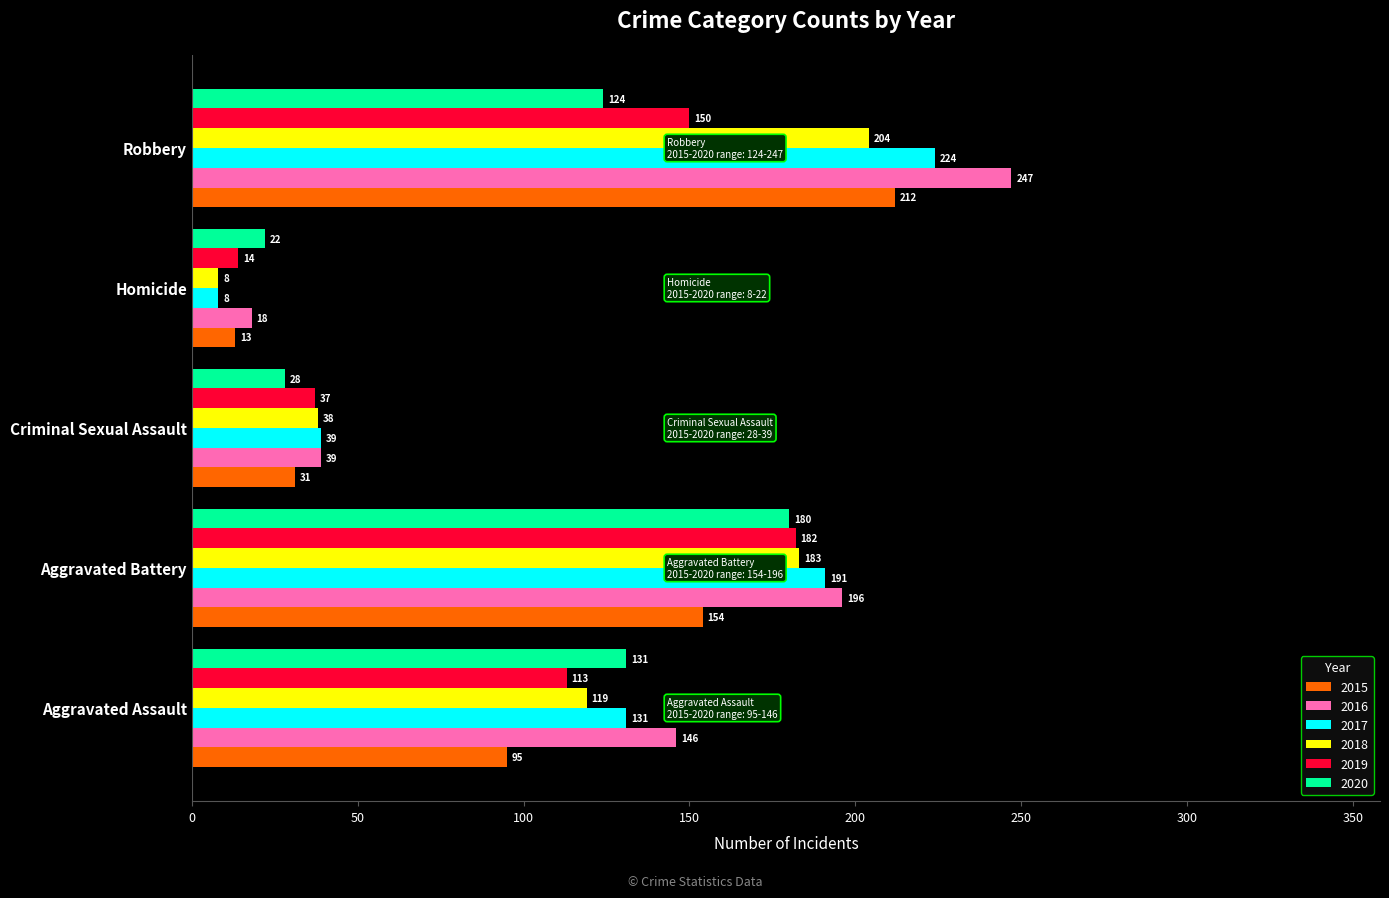

Is the value of 2015 at Aggravated Assault greater than the value of 2020 at Robbery?

No